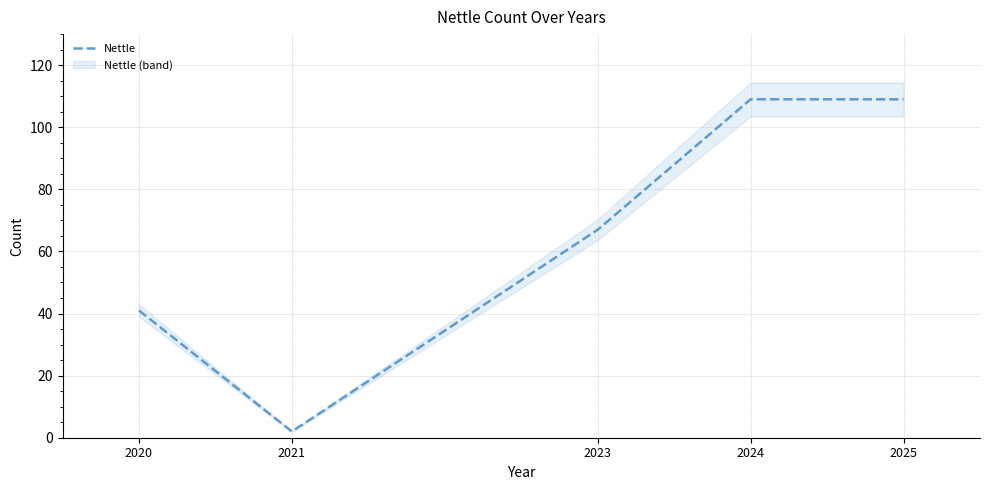

Reading left to right, transcribe all the data shown in this chart.

2020=41	2021=2	2023=67	2024=109	2025=109